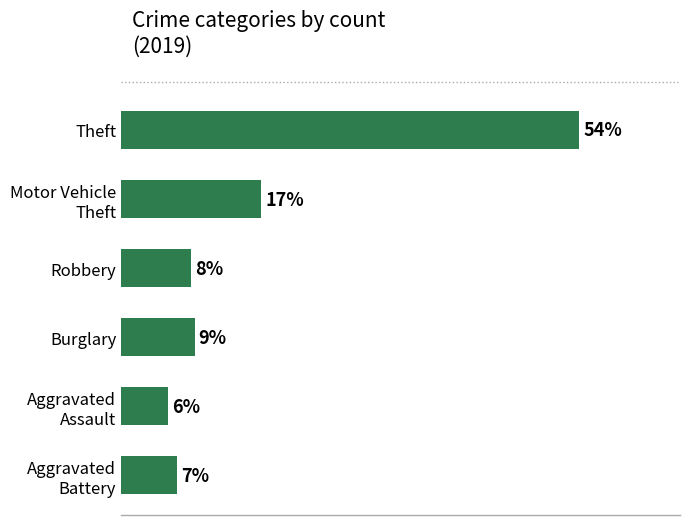

Are the bars horizontal?

Yes